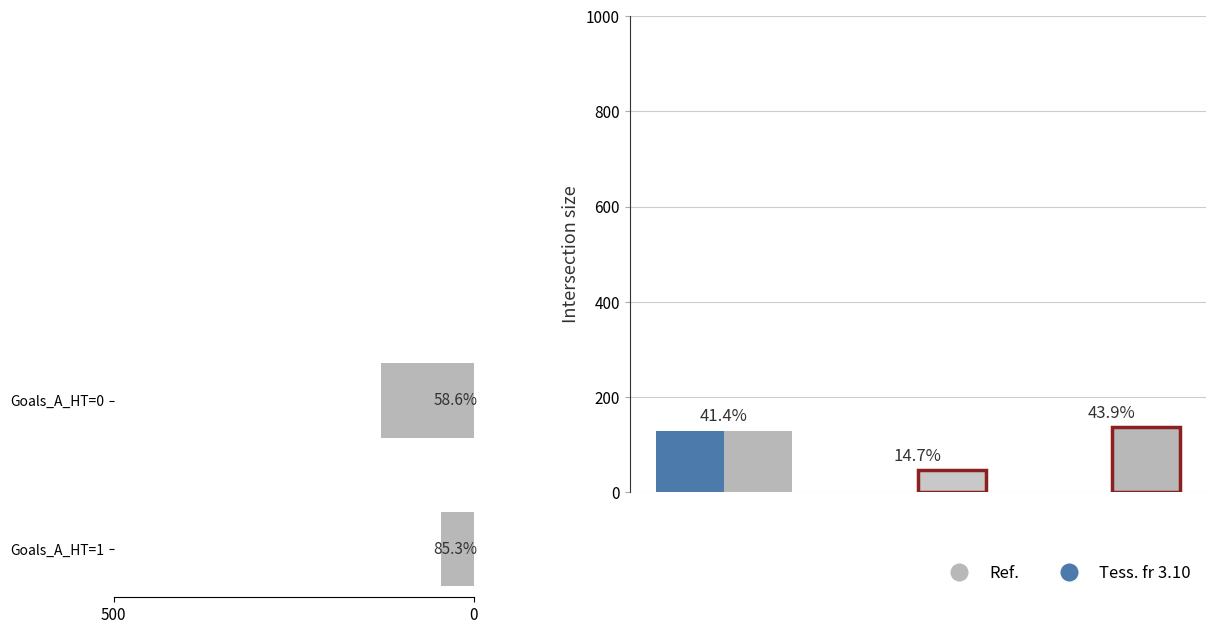

What is the difference between the values at Goals_A_HT=1 and Goals_A_HT=0?

83